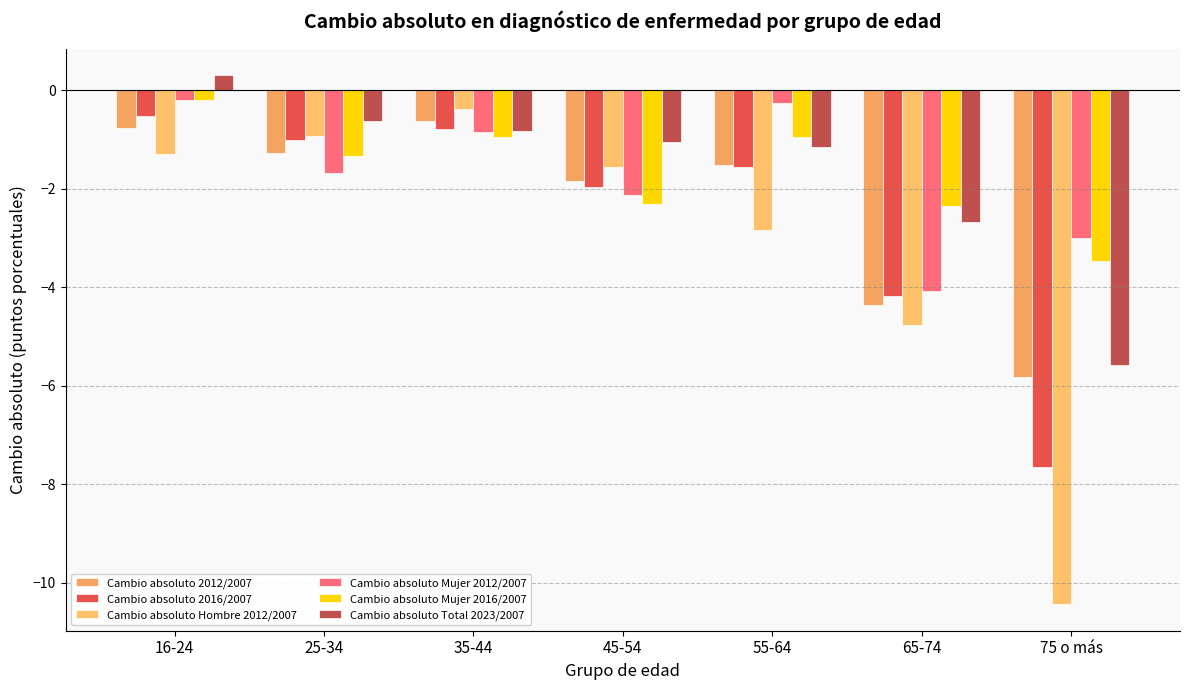

How many values in Cambio absoluto Total 2023/2007 are above zero?

1